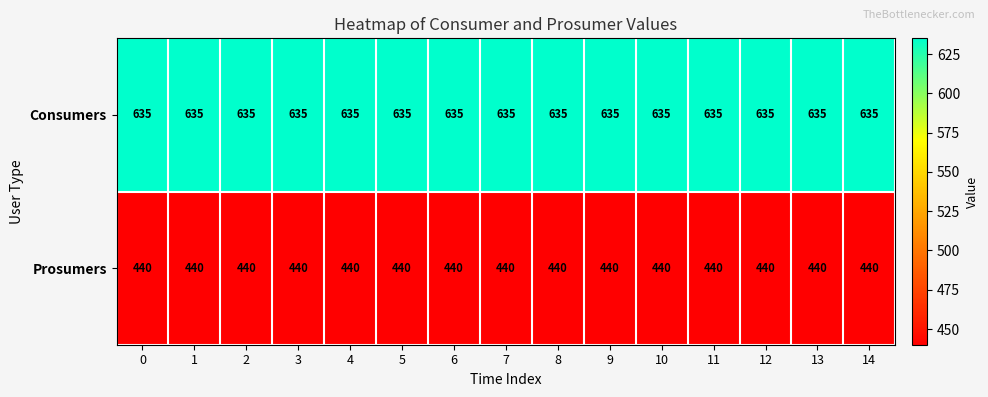

What is the total value across all series at 13?

1075